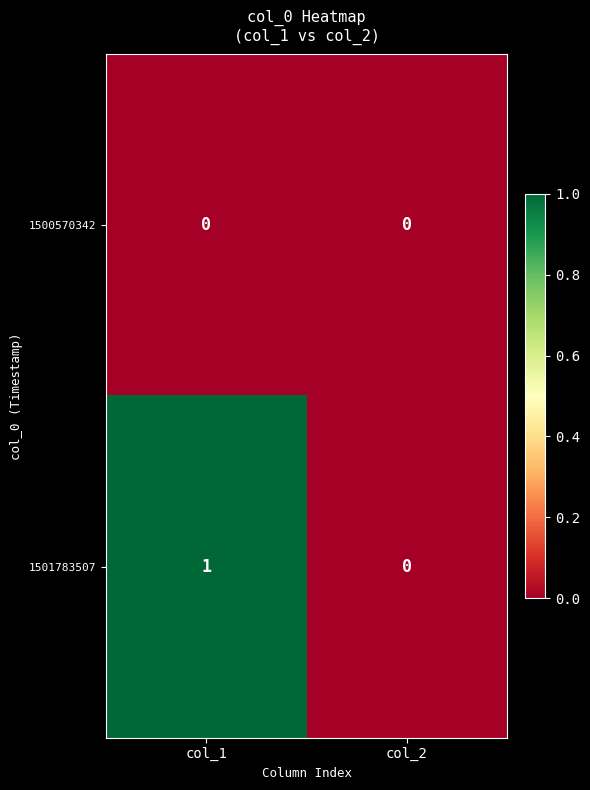

Which series has the widest spread of values?

1501783507